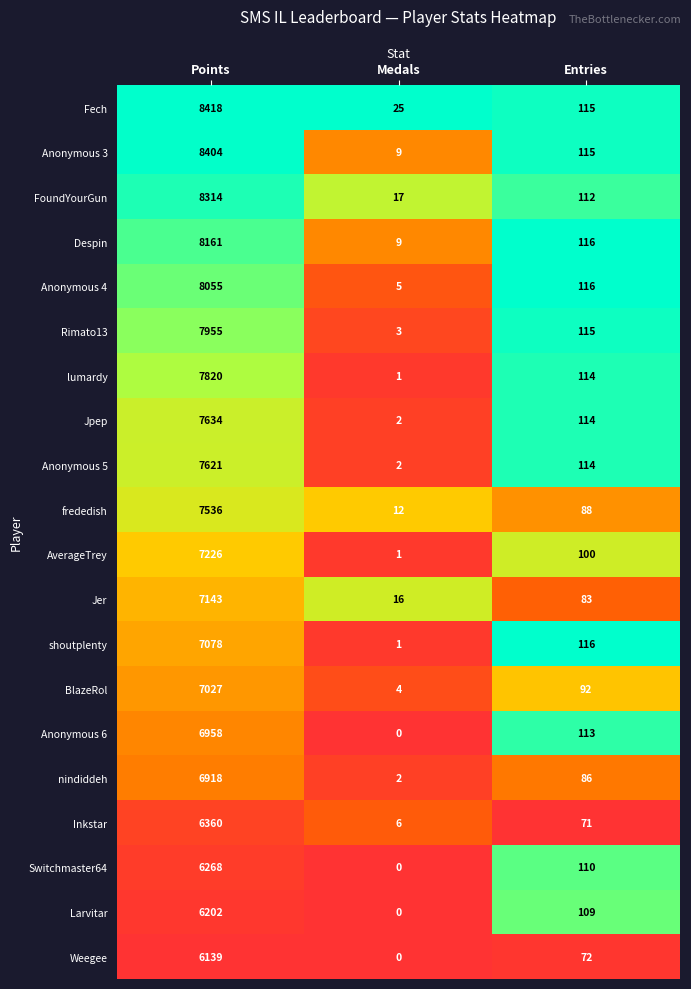

What is the maximum value shown in the chart?

8418